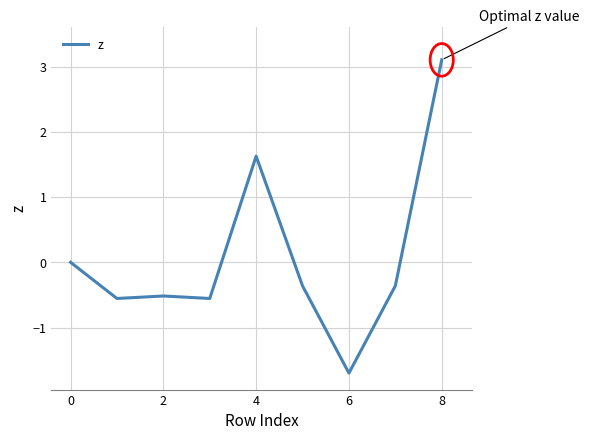

How many lines are shown in the chart?

1